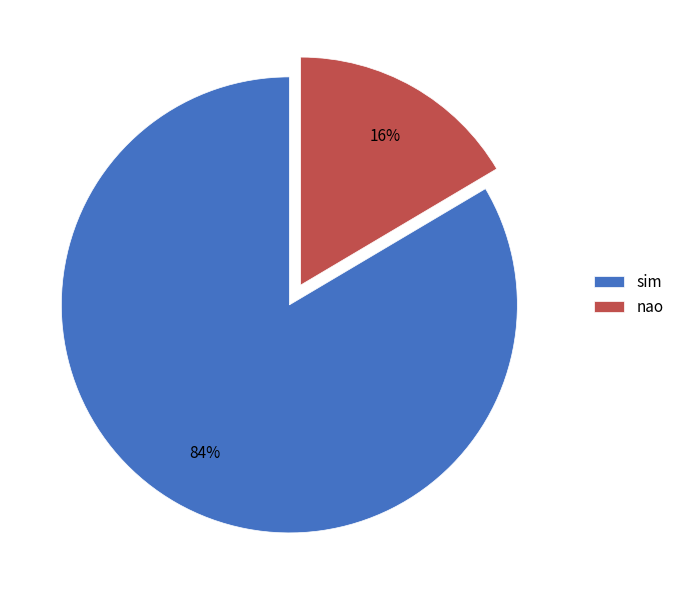

Which category accounts for the majority?

sim